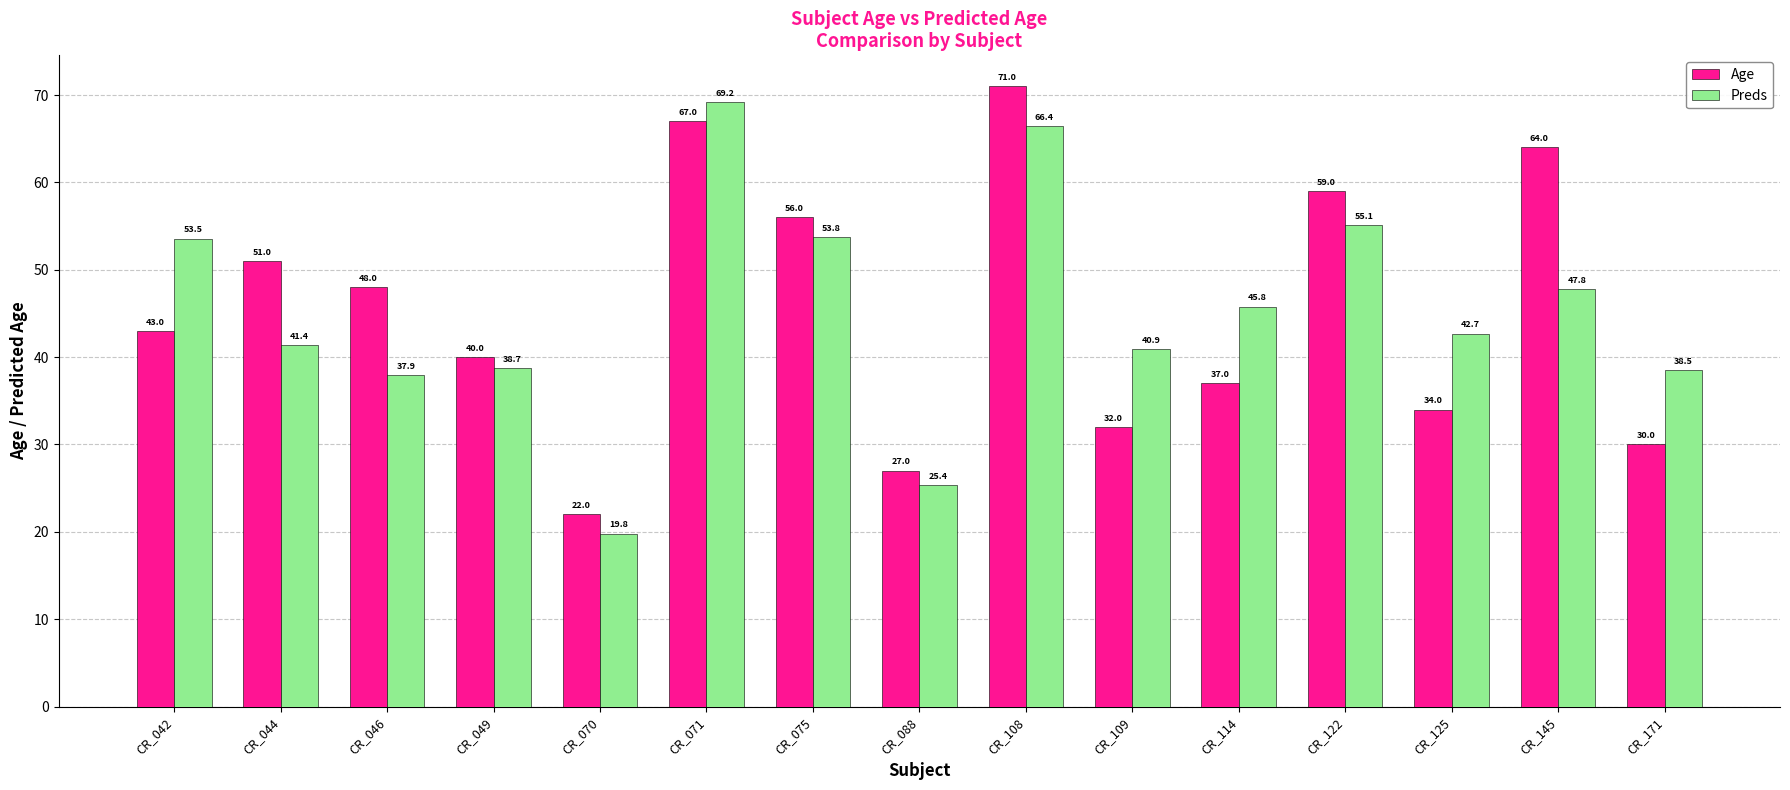

What is the difference between the maximum and minimum values in the Age series?

49.0